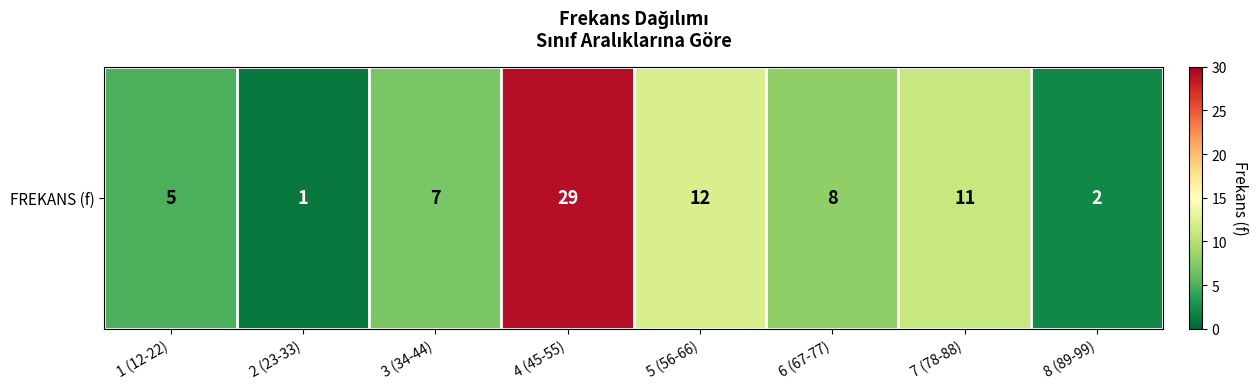

What is the difference between the values at 4 (45-55) and 2 (23-33)?

28